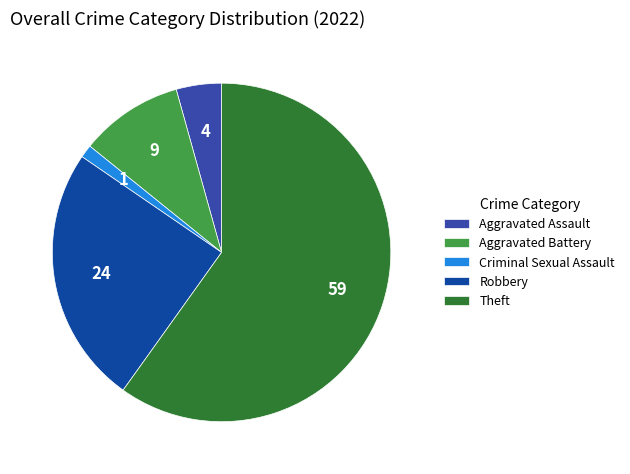

Does Theft account for over 50% of the chart?

Yes